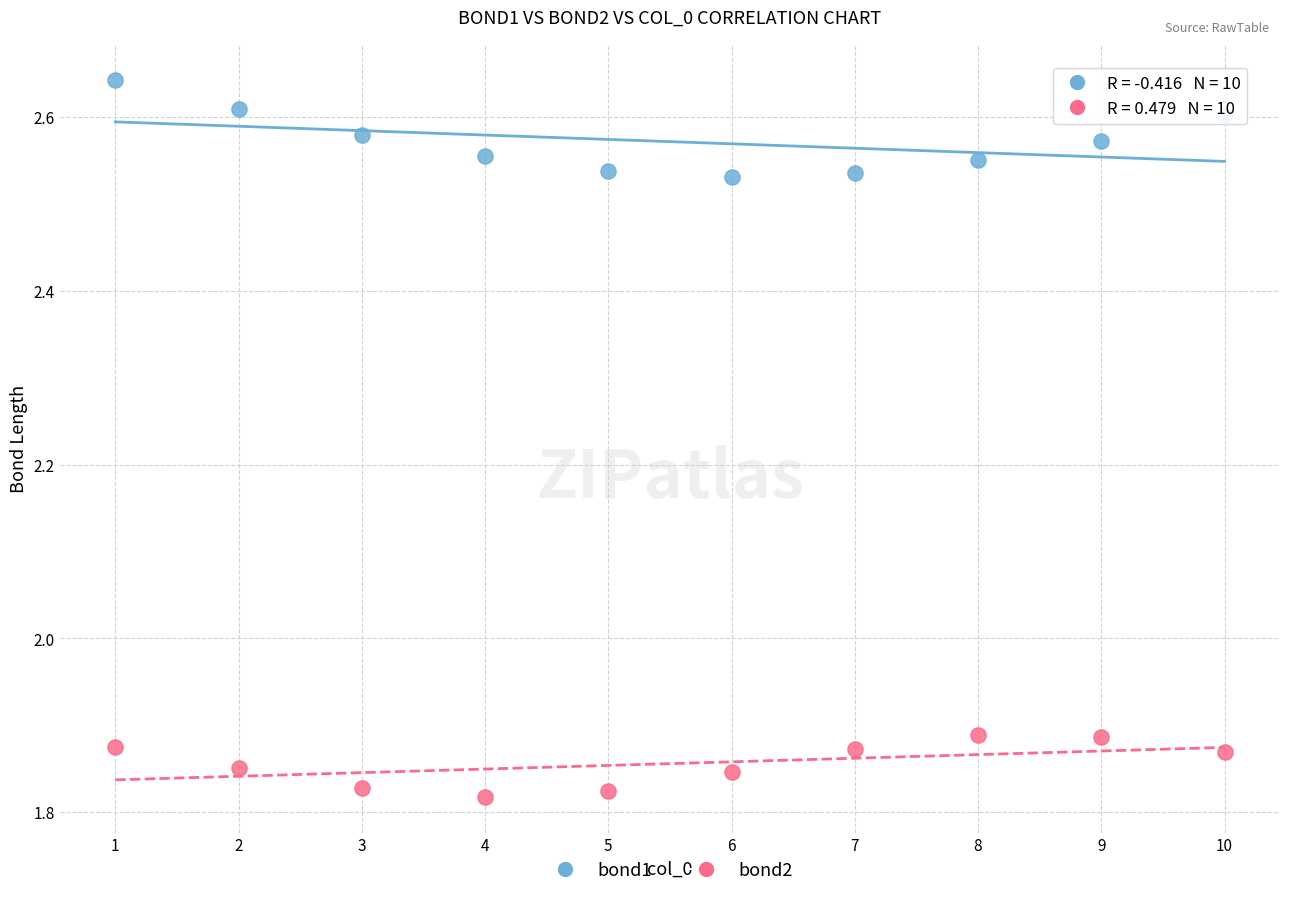

Which series contains the lowest Y value?

bond2